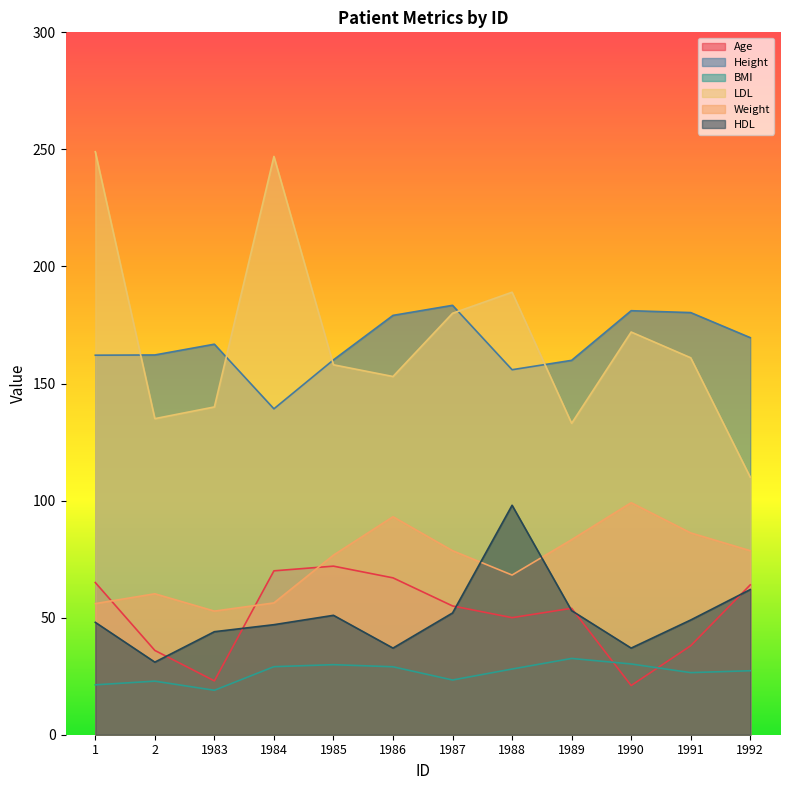

What value does the Age series have at 1?

65.0